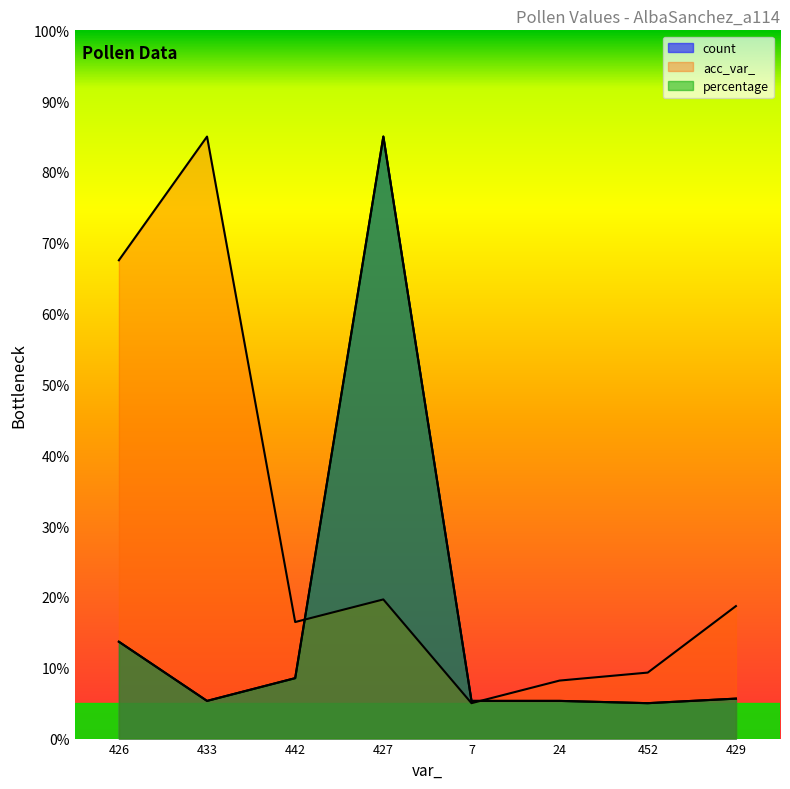

Which series has the widest spread of values?

acc_var_